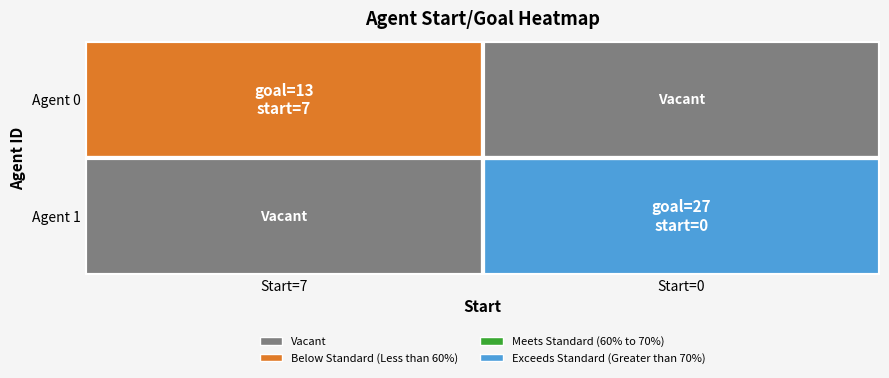

Reading left to right, list all the values displayed in this chart.

Agent 0: Start=7=13	Start=0=0
Agent 1: Start=7=0	Start=0=27